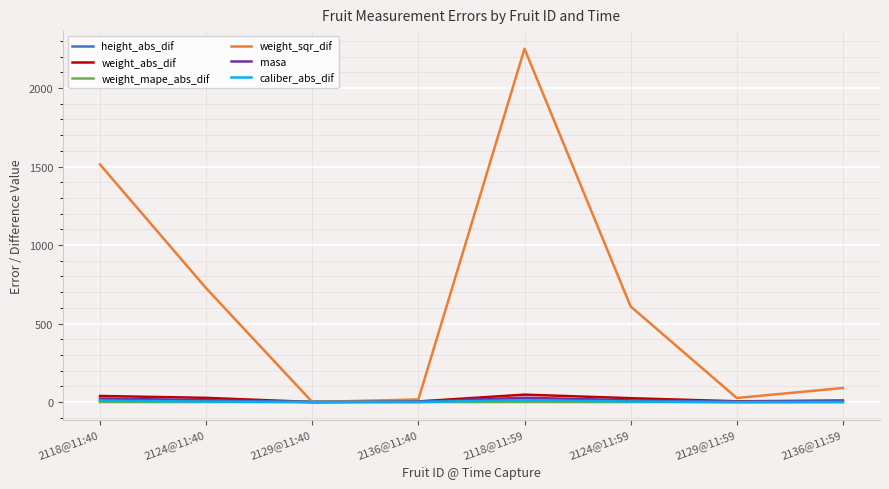

Reading left to right, what are all the values shown in this chart?

height_abs_dif: 2118@11:40=9.2	2124@11:40=3.4	2129@11:40=0.7	2136@11:40=0.9	2118@11:59=11.7	2124@11:59=3.8	2129@11:59=0.1	2136@11:59=1.1
weight_abs_dif: 2118@11:40=38.9	2124@11:40=26.9	2129@11:40=0.5	2136@11:40=4.1	2118@11:59=47.4	2124@11:59=24.7	2129@11:59=5.1	2136@11:59=9.5
weight_mape_abs_dif: 2118@11:40=0.2	2124@11:40=0.1	2129@11:40=0.0	2136@11:40=0.0	2118@11:59=0.3	2124@11:59=0.1	2129@11:59=0.0	2136@11:59=0.1
weight_sqr_dif: 2118@11:40=1512.7	2124@11:40=724.9	2129@11:40=0.3	2136@11:40=16.8	2118@11:59=2249.8	2124@11:59=609.0	2129@11:59=25.9	2136@11:59=89.6
masa: 2118@11:40=22.6	2124@11:40=12.4	2129@11:40=0.3	2136@11:40=3.2	2118@11:59=27.6	2124@11:59=11.3	2129@11:59=2.6	2136@11:59=7.4
caliber_abs_dif: 2118@11:40=9.2	2124@11:40=3.4	2129@11:40=0.7	2136@11:40=0.9	2118@11:59=11.7	2124@11:59=3.8	2129@11:59=0.1	2136@11:59=1.1